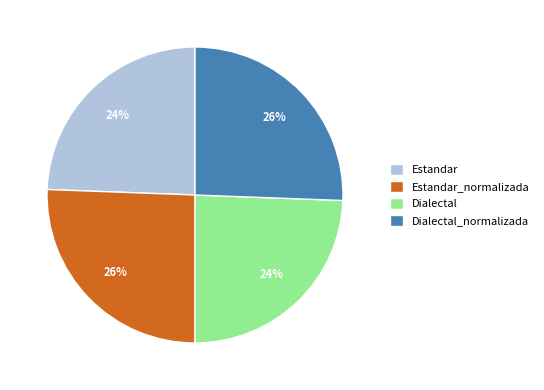

To the nearest percent, what is the average slice percentage?

25%